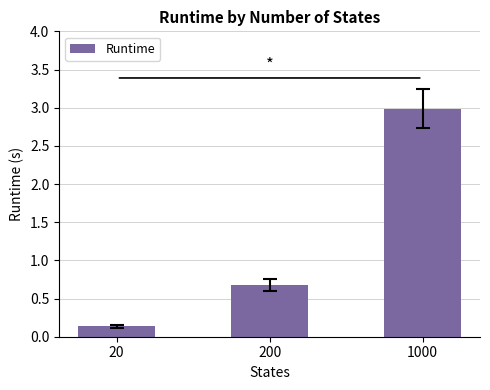

How many categories are shown in the chart?

3